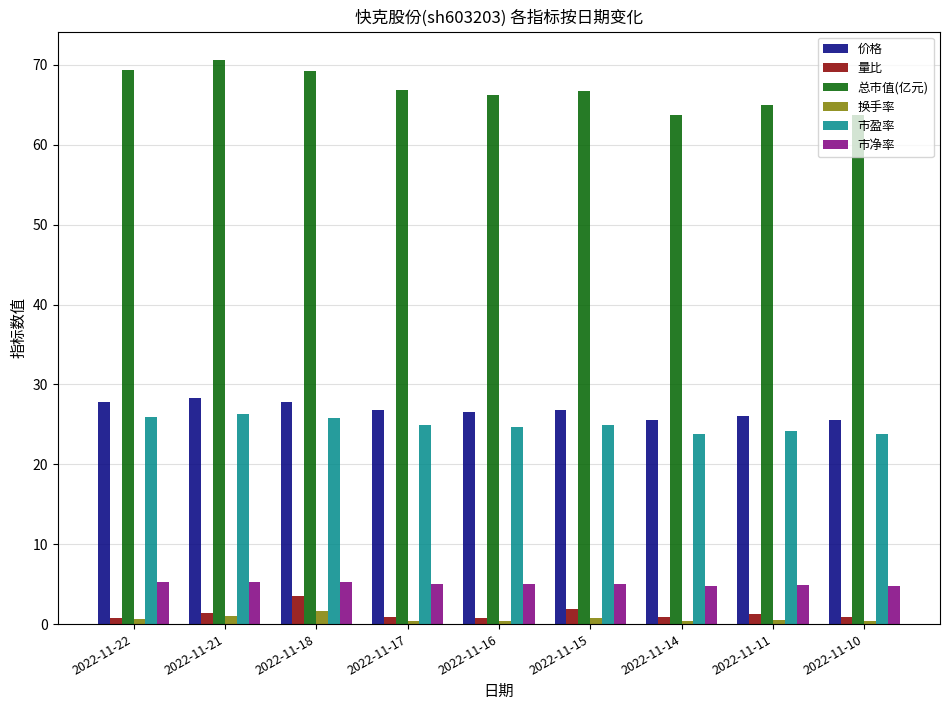

What are all the series names shown in the legend?

价格, 量比, 总市值(亿元), 换手率, 市盈率, 市净率